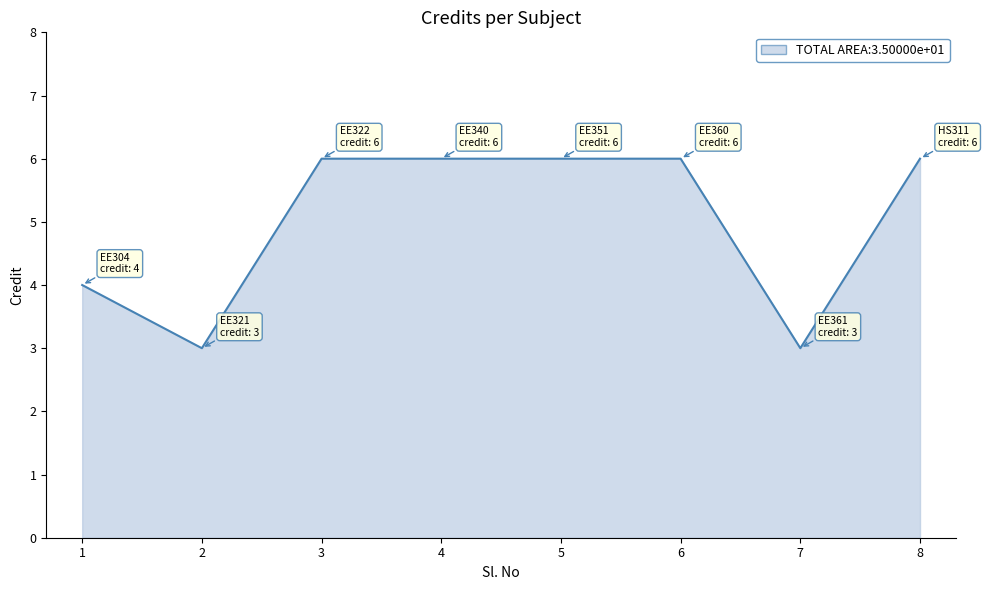

Where is the first local minimum?

2